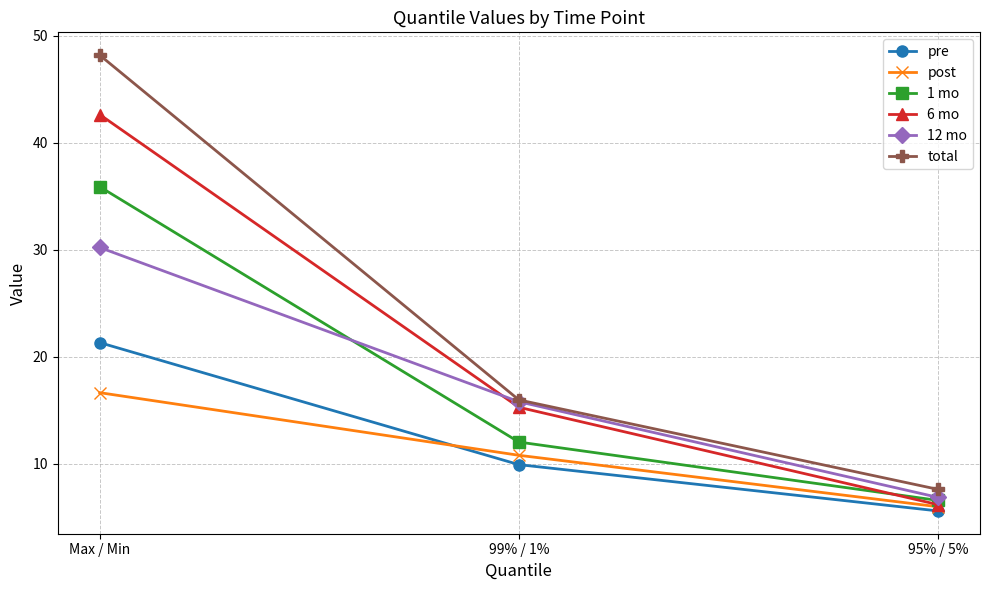

Which series has the largest range (max minus min)?

total